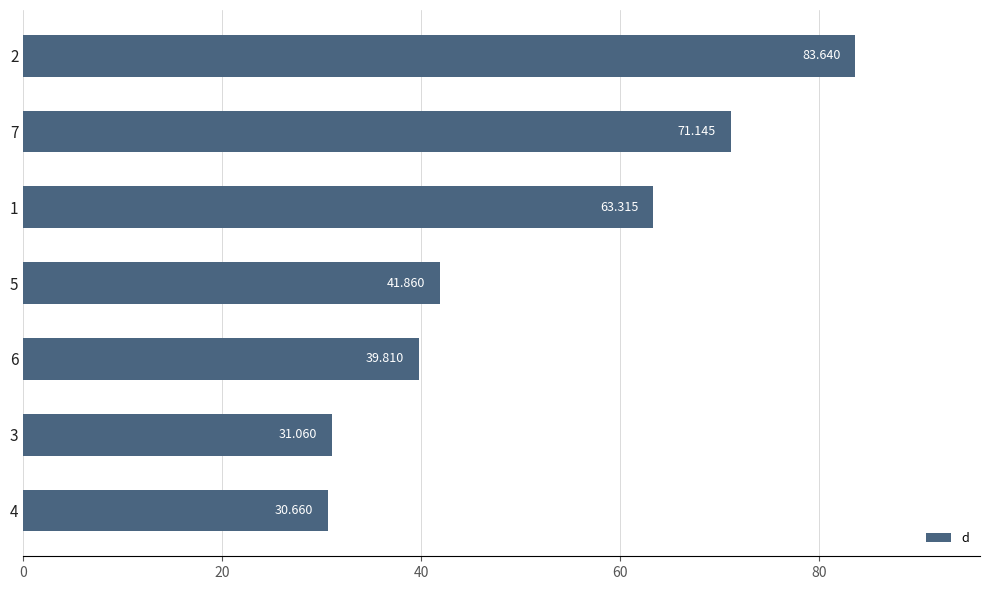

What is the difference between the second highest and second lowest values?

40.1